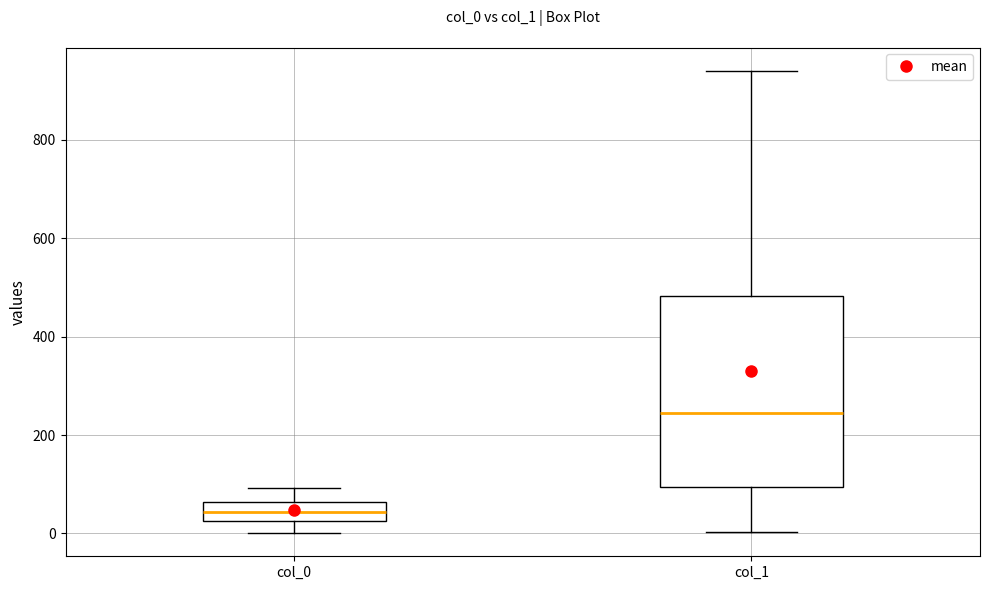

Reading left to right, read every box against the y-axis: the position of its median line, the range the box covers, and the ends of its whiskers. The values are not printed on the chart, so give them approximately, as read against the axis.

col_0: median 40, box 20 to 60, whiskers 0 to 100
col_1: median 240, box 100 to 480, whiskers 0 to 940